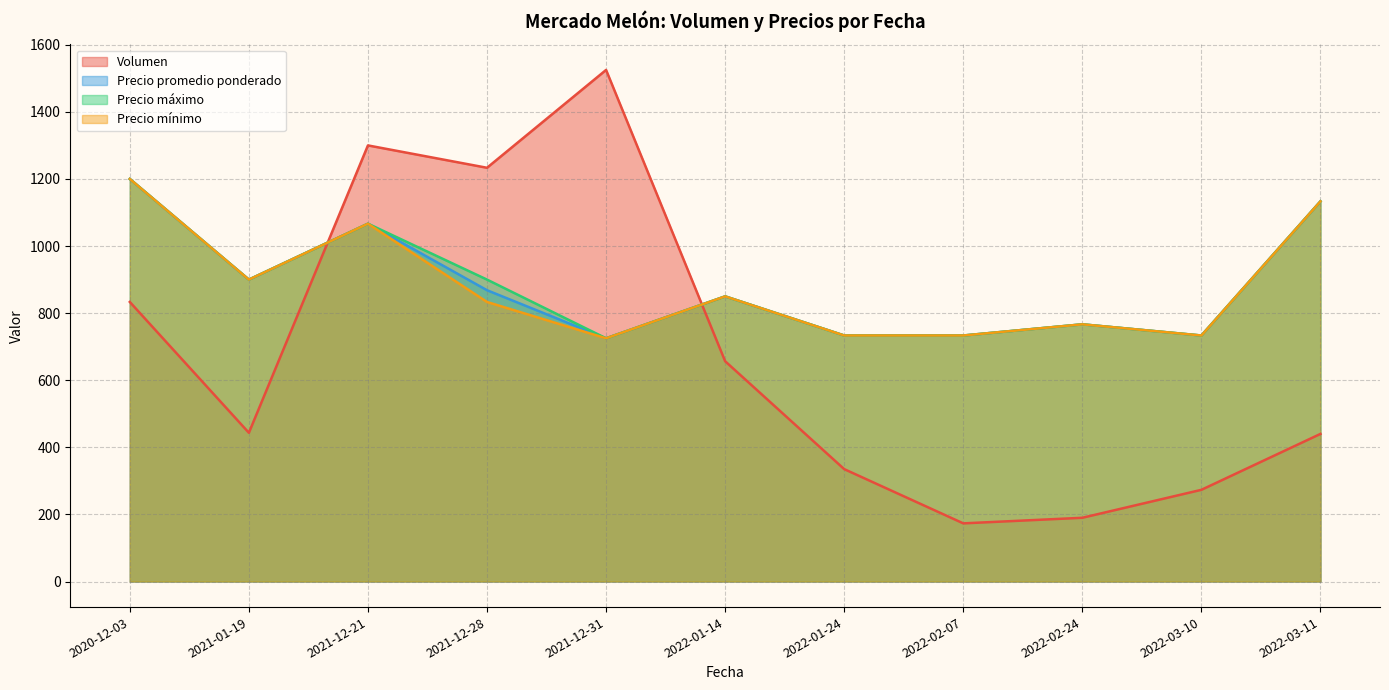

True or false: Precio mínimo has more than 0 interior local peaks.

True